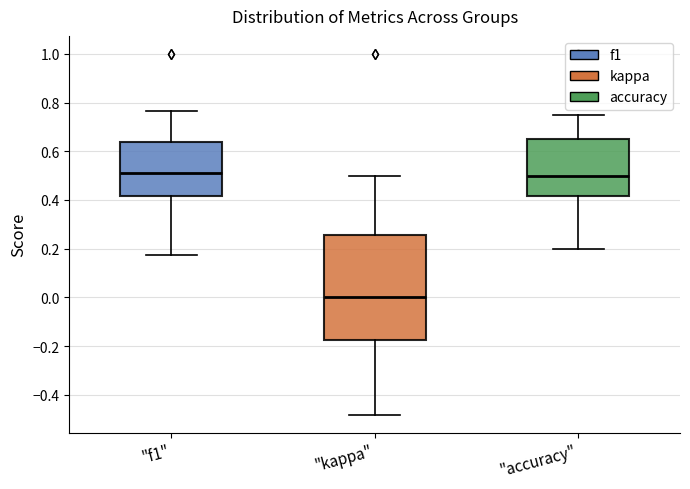

Which box is the tallest, from its lower edge to its upper edge?

"kappa"